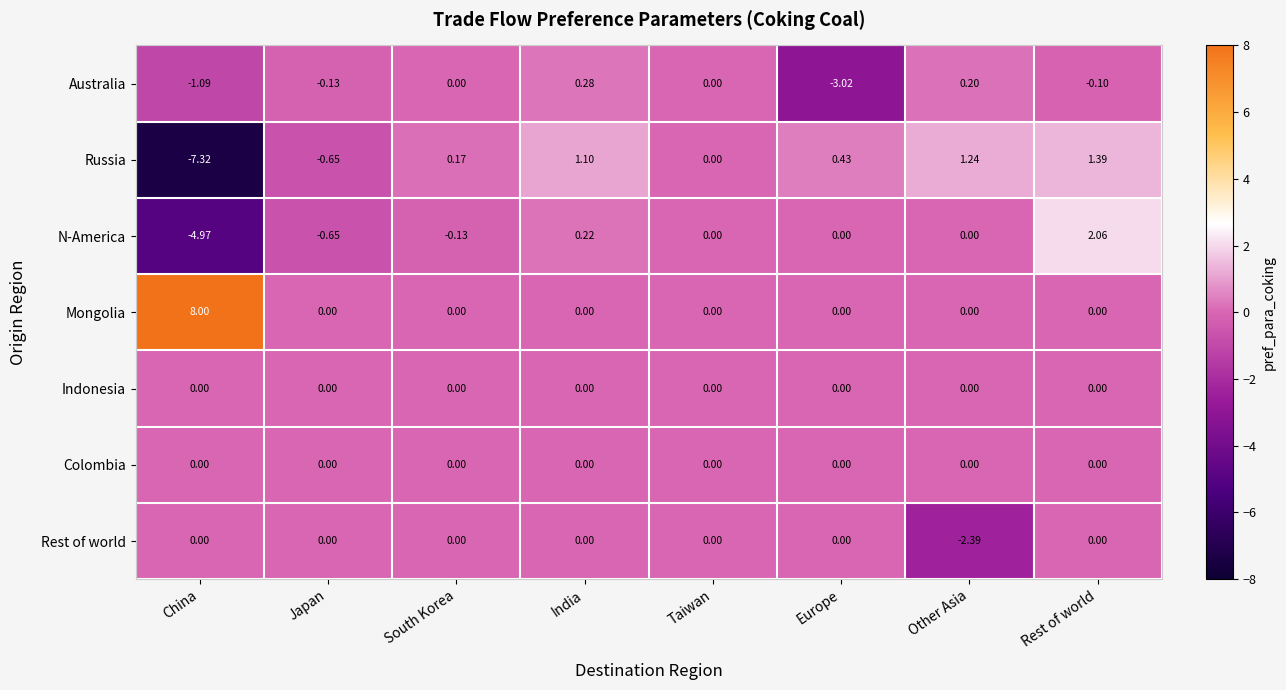

At which category does the chart reach its peak across all series?

China